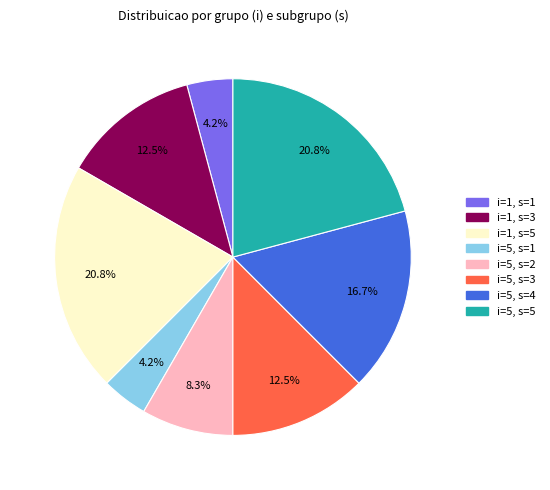

Is there a majority slice in this chart?

No